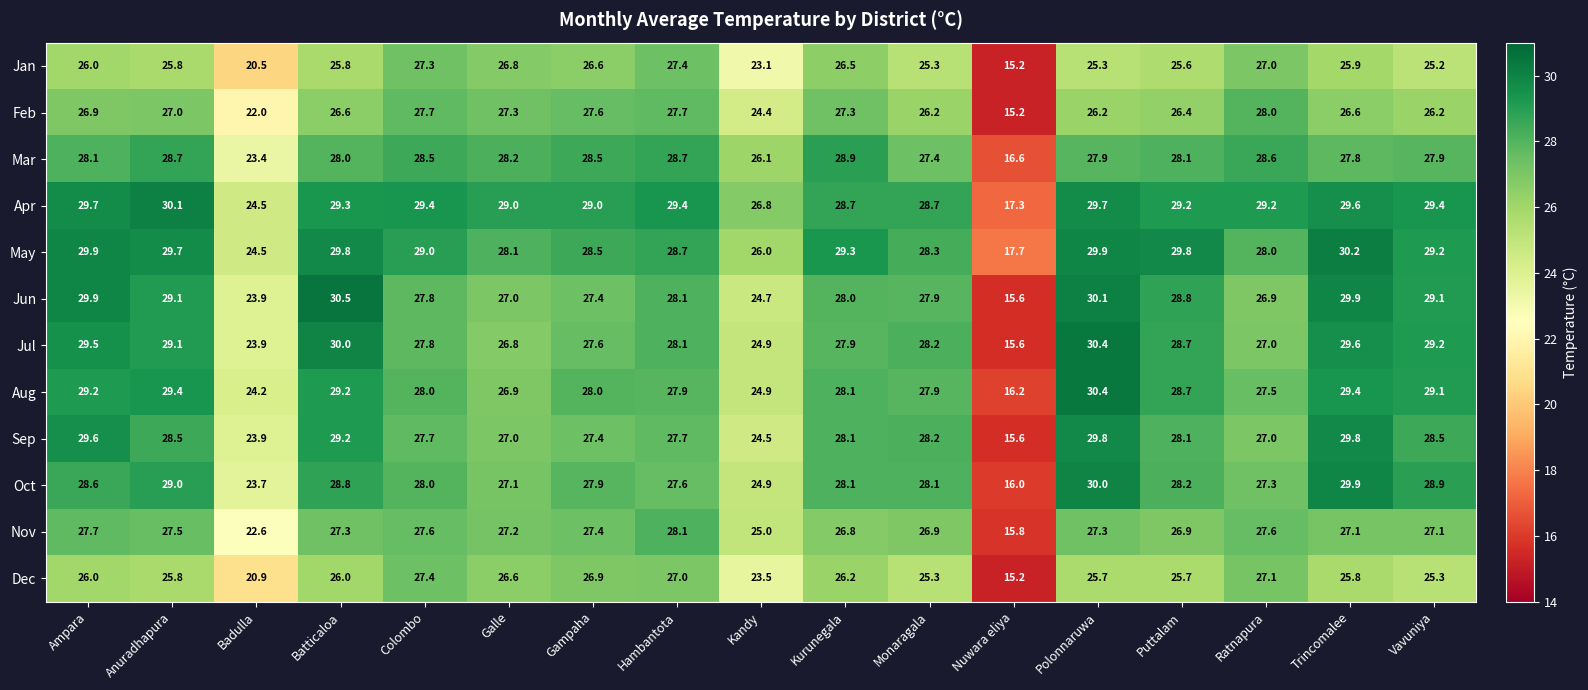

What is the total value across all series at Colombo?

336.2